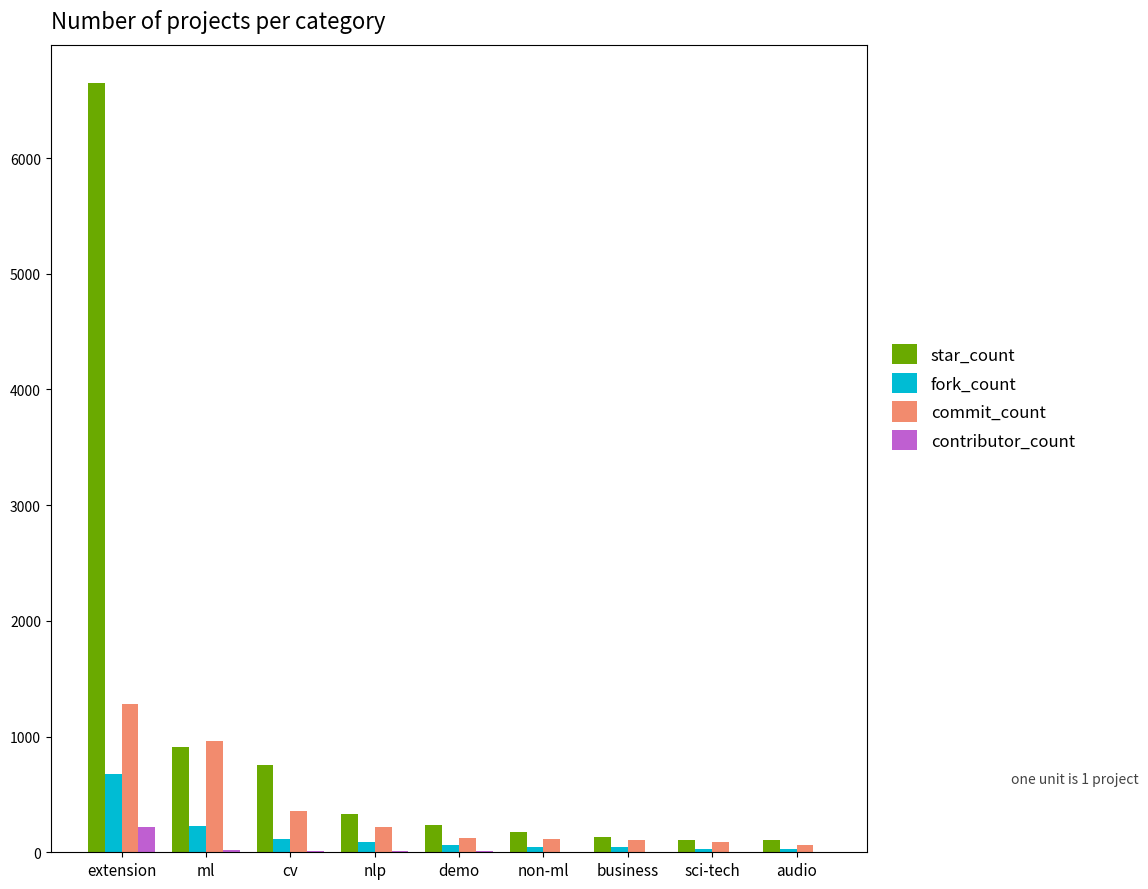

Is the value of commit_count at nlp greater than the value of fork_count at extension?

No